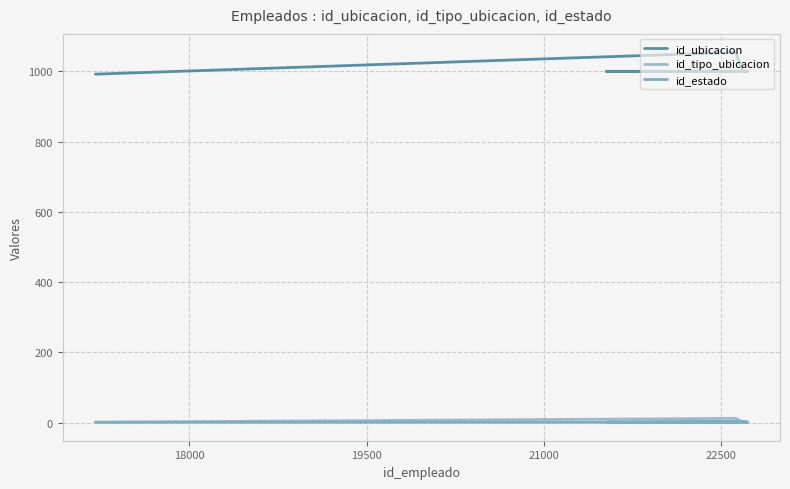

At which label does id_ubicacion first exceed 1000?

18000